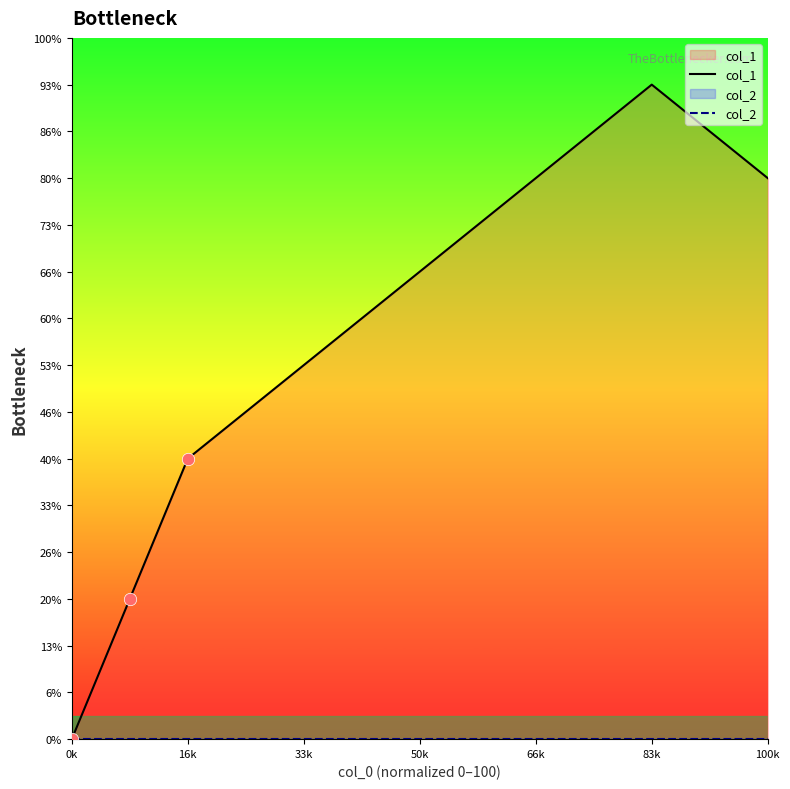

What are all the series names shown in the legend?

col_1, col_2